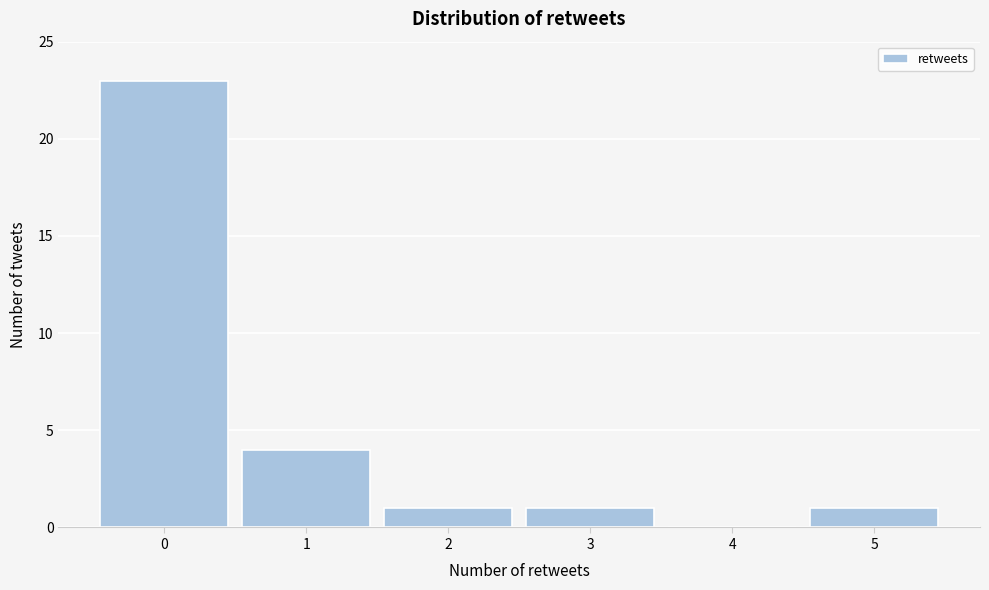

Which range on the x-axis has the tallest bar?

-0.5 to 0.5